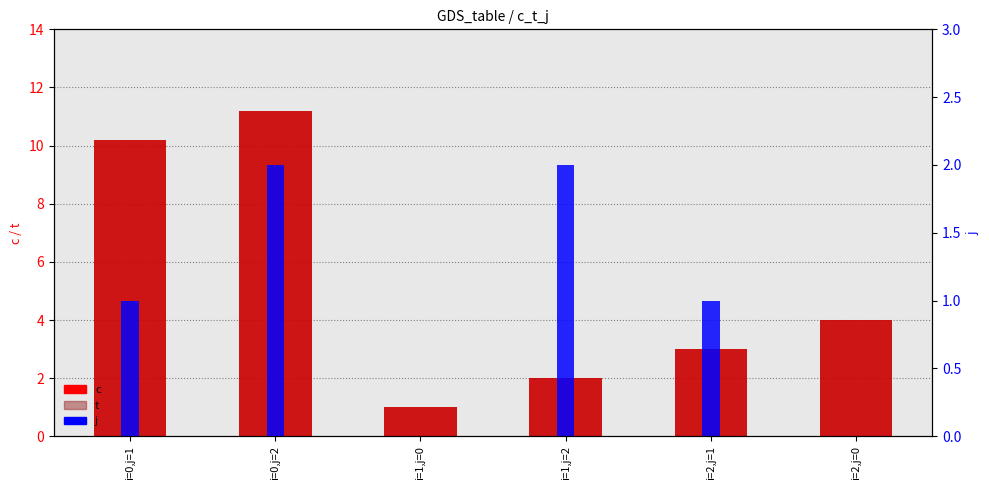

At which category is the sum across all series the highest?

i=0,j=2